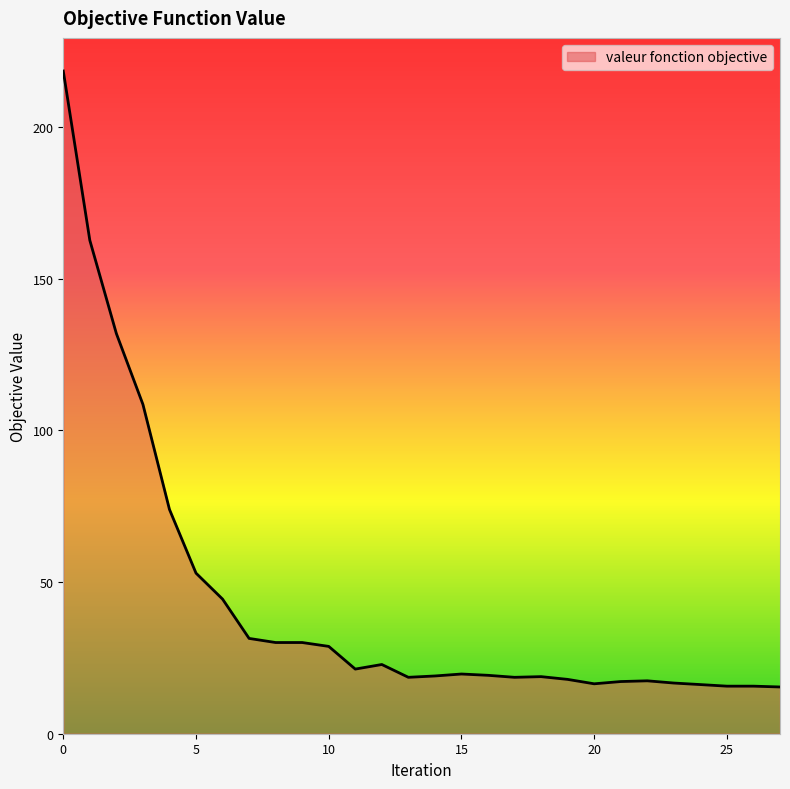

What is the difference between the second highest and second lowest values?

147.0